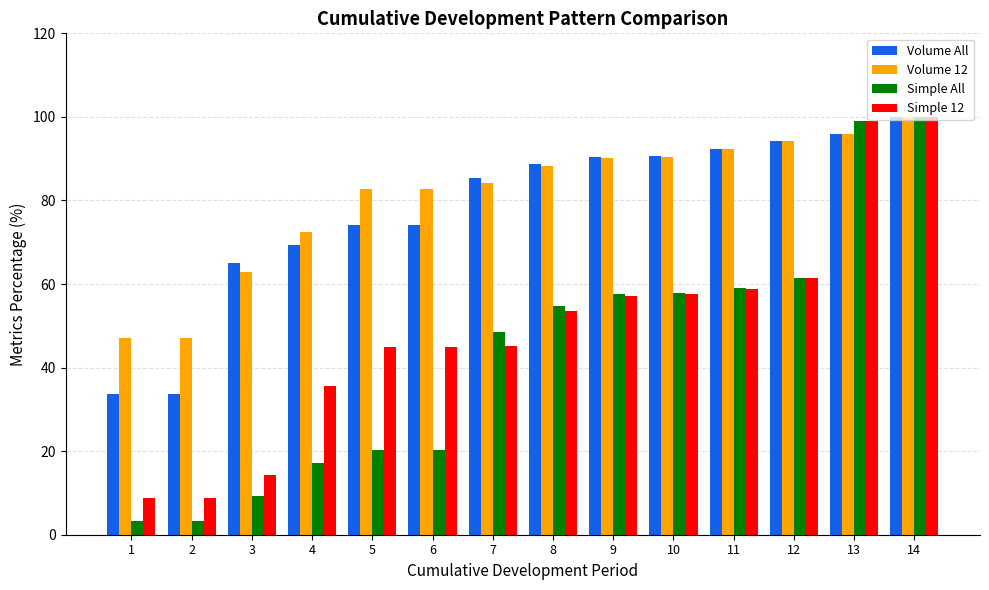

What is the total value across all series at 6?

222.2